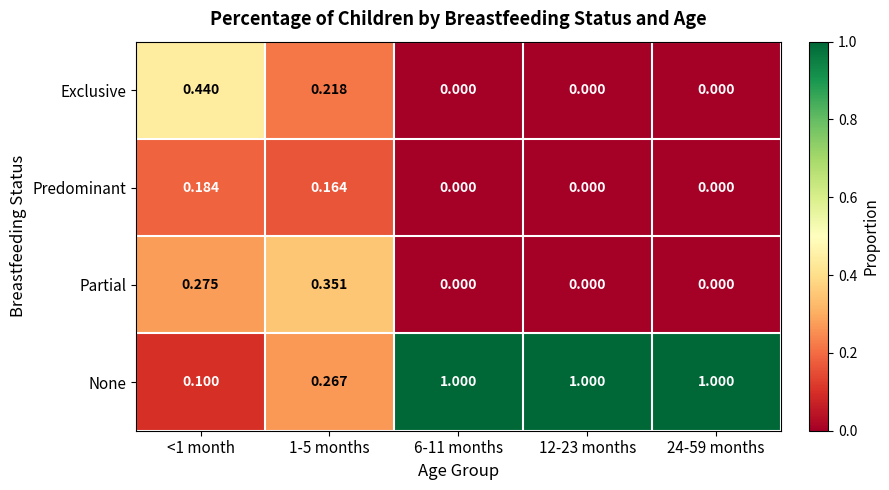

Which series changed the most between <1 month and 6-11 months?

None